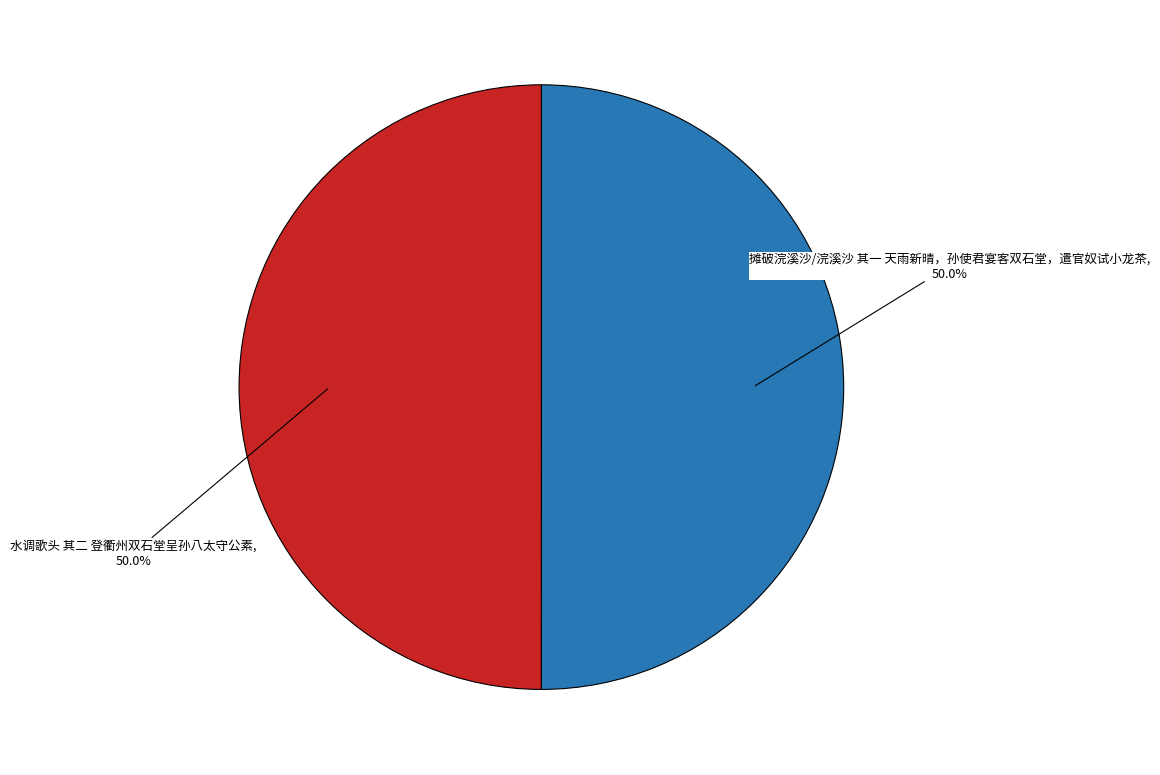

What is the ratio of the value at 摊破浣溪沙/浣溪沙 其一 天雨新晴，孙使君宴客双石堂，遣官奴试小龙茶 to the value at 水调歌头 其二 登衢州双石堂呈孙八太守公素?

1.0